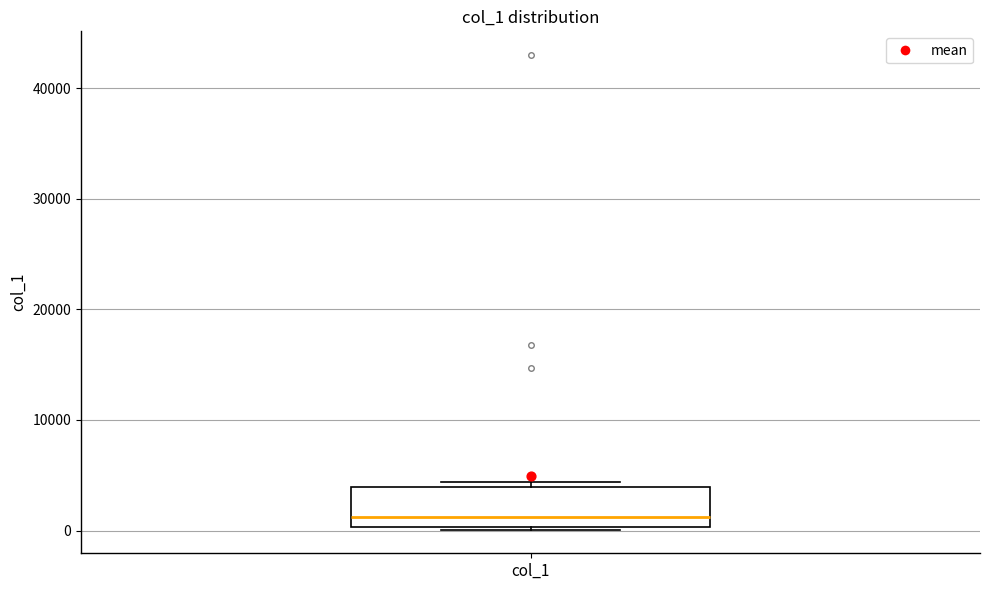

Read this box plot against the y-axis: the position of the median line, the range covered by the box, and the ends of both whiskers. The values are not printed on the chart, so give them approximately, as read against the axis.

median 1000, box 0 to 4000, whiskers 0 to 4000 (just above the box's upper edge)